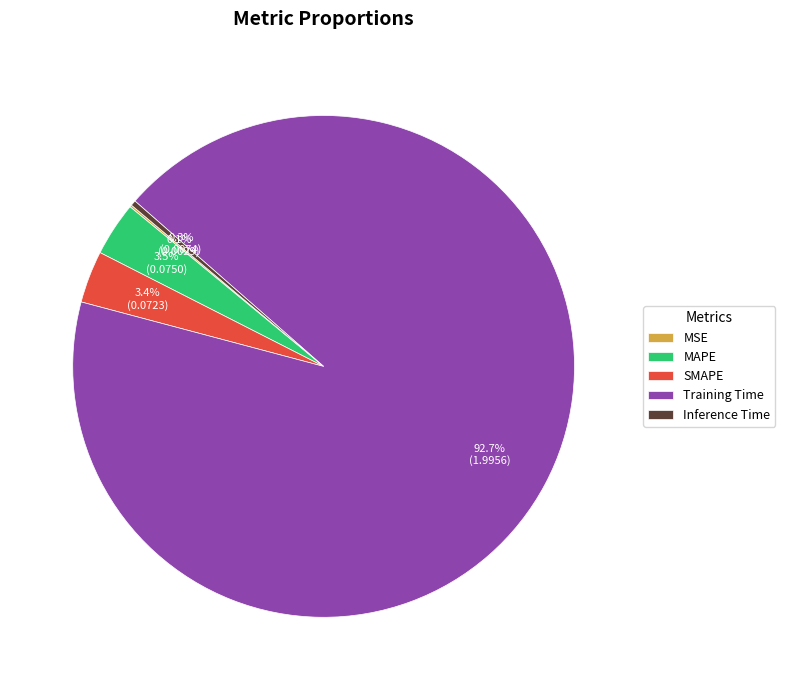

How much of the chart is everything except MAPE?

96.5%